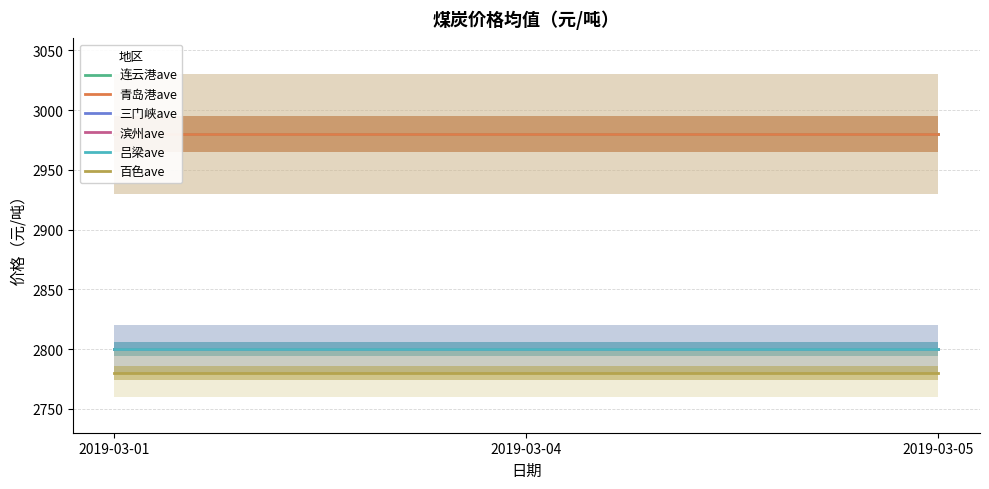

At which category is the sum across all series the highest?

2019-03-01